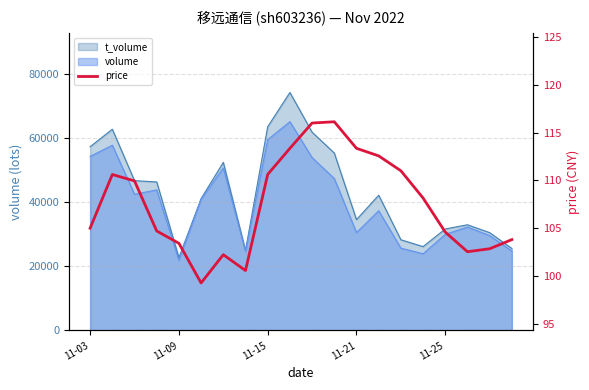

How many values exceed 108?

10